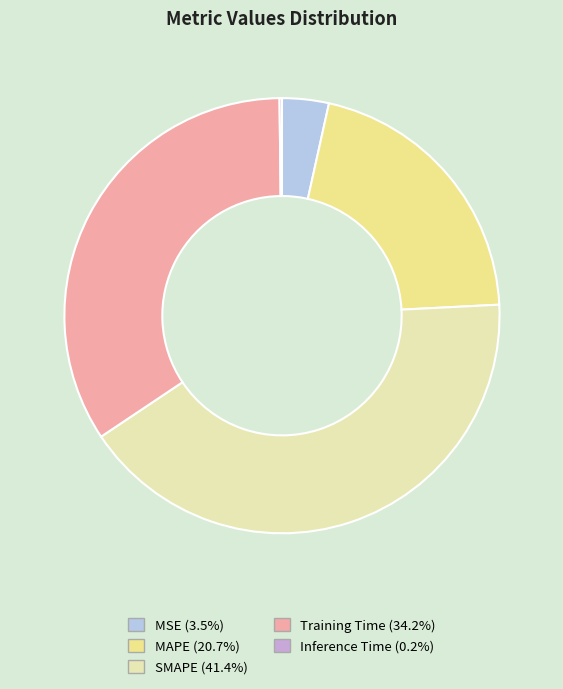

The SMAPE slice represents 41% of the pie. True or false?

True